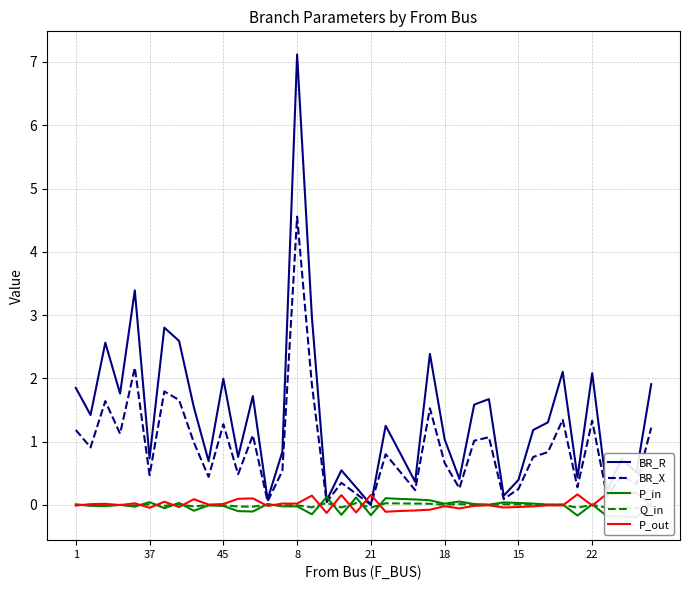

Reading right to left, extract all data points from this chart.

BR_R: 1.9	0.5	0.7	0.2	2.1	0.4	2.1	1.3	1.2	0.4	0.1	1.7	1.6	0.4	1.0	2.4	0.4	0.8	1.3	0.0	0.3	0.5	0.1	3.0	7.1	0.8	0.1	1.7	0.8	2.0	0.7	1.5	2.6	2.8	0.7	3.4	1.8	2.6	1.4	1.9
BR_X: 1.2	0.3	0.5	0.1	1.3	0.3	1.3	0.8	0.8	0.3	0.1	1.1	1.0	0.3	0.7	1.5	0.2	0.5	0.8	0.0	0.2	0.4	0.0	1.9	4.6	0.5	0.1	1.1	0.5	1.3	0.4	1.0	1.7	1.8	0.5	2.2	1.1	1.6	0.9	1.2
P_in: 0.0	-0.2	-0.2	-0.2	0.0	-0.2	0.0	0.0	0.0	0.0	0.0	0.0	0.0	0.1	0.0	0.1	0.1	0.1	0.1	-0.2	0.1	-0.2	0.1	-0.1	-0.0	-0.0	0.0	-0.1	-0.1	-0.0	-0.0	-0.1	0.0	-0.1	0.0	-0.0	0.0	-0.0	-0.0	0.0
Q_in: 0.0	-0.0	-0.0	-0.0	0.0	-0.0	0.0	0.0	0.0	0.0	0.0	0.0	0.0	0.0	0.0	0.0	0.0	0.0	0.0	-0.0	0.0	-0.0	0.0	-0.0	-0.0	-0.0	0.0	-0.0	-0.0	-0.0	-0.0	-0.0	0.0	-0.0	0.0	-0.0	0.0	-0.0	-0.0	0.0
P_out: -0.0	0.2	0.2	0.2	-0.0	0.2	-0.0	-0.0	-0.0	-0.0	-0.0	-0.0	-0.0	-0.1	-0.0	-0.1	-0.1	-0.1	-0.1	0.2	-0.1	0.2	-0.1	0.1	0.0	0.0	-0.0	0.1	0.1	0.0	0.0	0.1	-0.0	0.1	-0.0	0.0	-0.0	0.0	0.0	-0.0